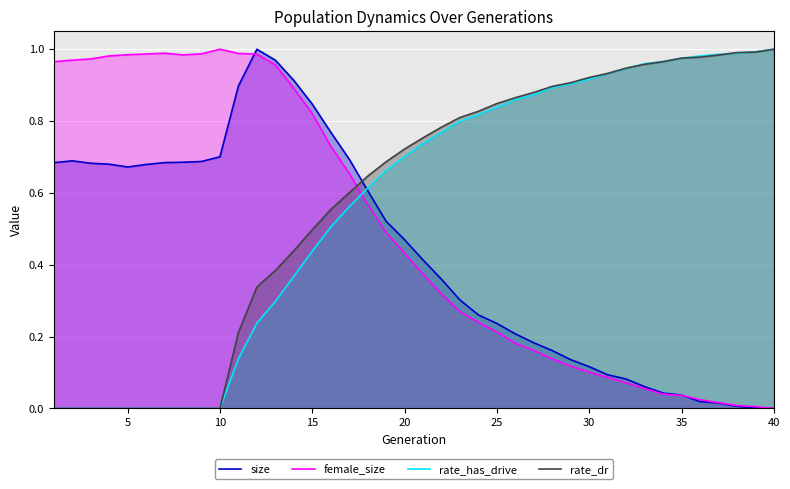

Which series has the largest range (max minus min)?

size